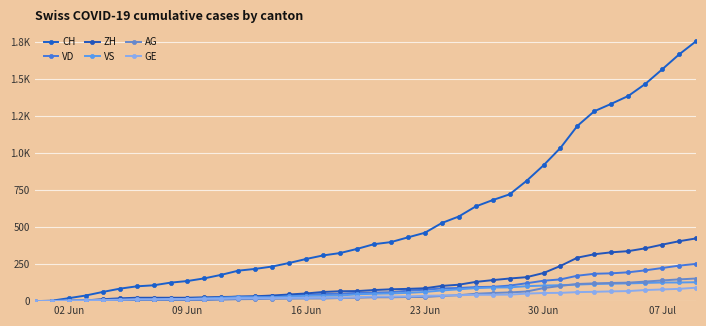

Does the chart have visible grid lines?

Yes